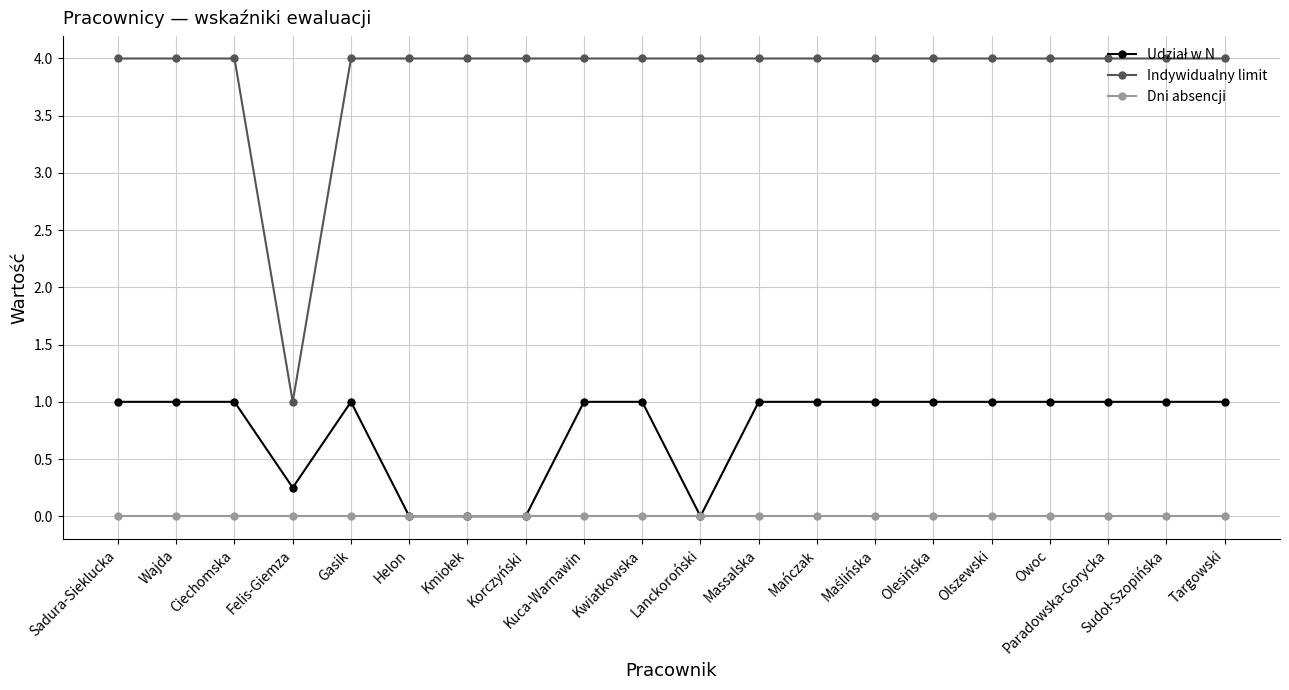

What is the sum of the Indywidualny limit values at Lanckoroński and Mańczak?

8.0